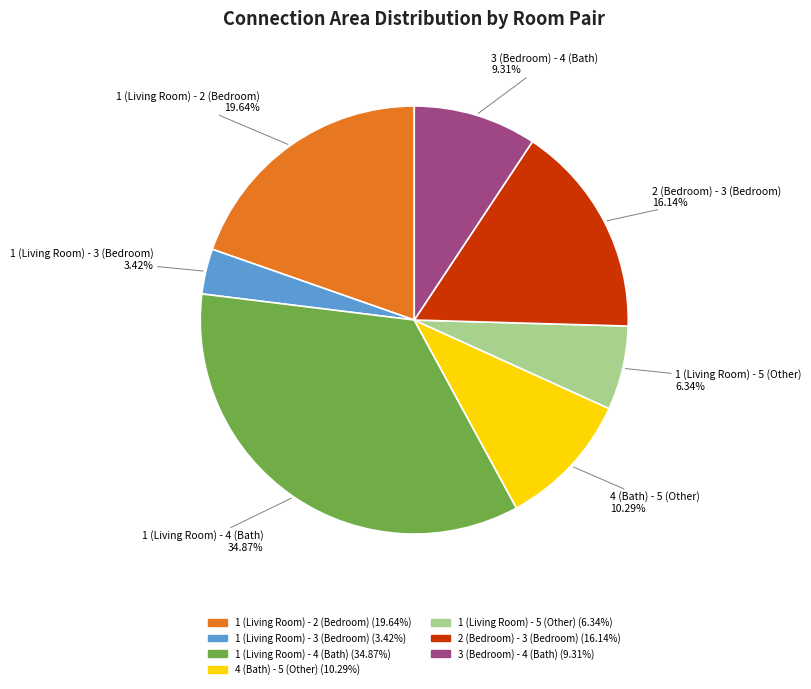

Between 2 (Bedroom) - 3 (Bedroom) and 3 (Bedroom) - 4 (Bath), which is larger?

2 (Bedroom) - 3 (Bedroom)